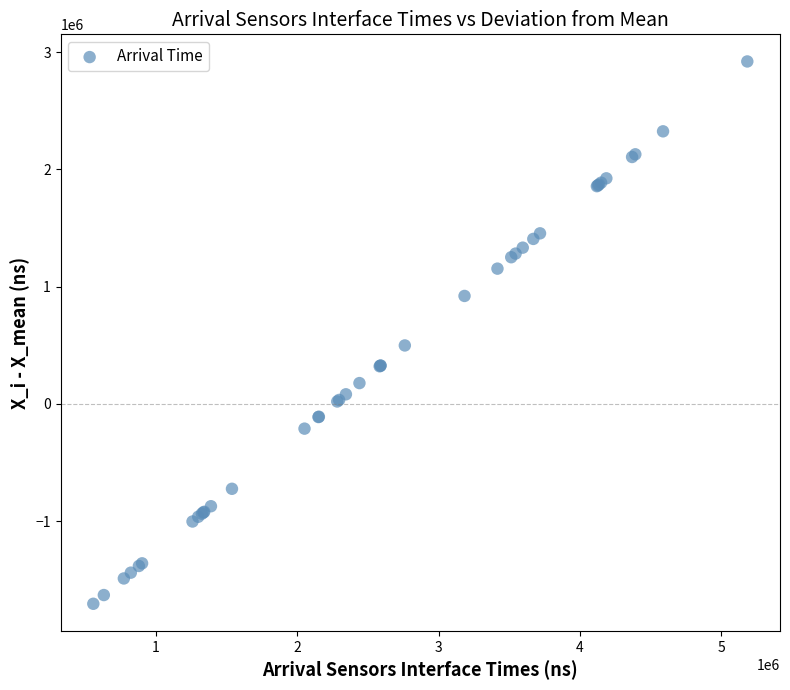

What Y value in the scatter plot is closest to 608058?

498558.9